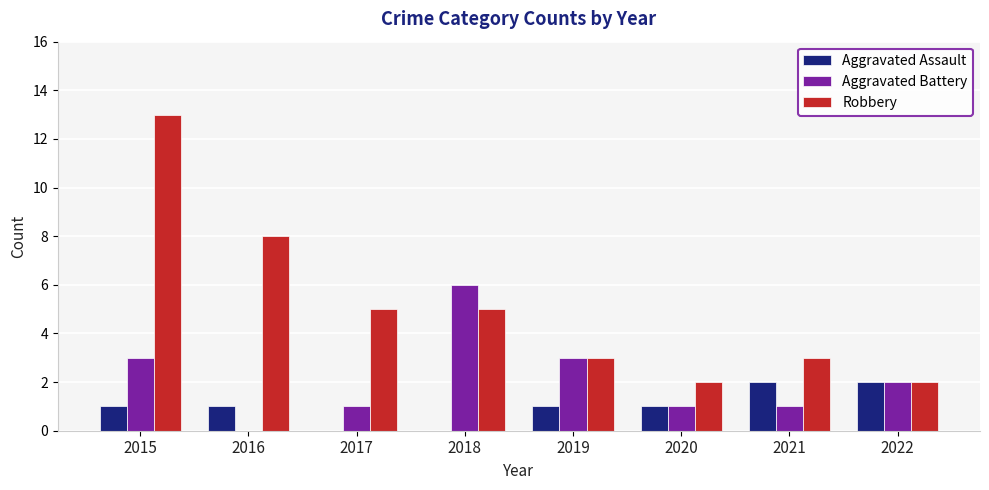

What are all the series names shown in the legend?

Aggravated Assault, Aggravated Battery, Robbery